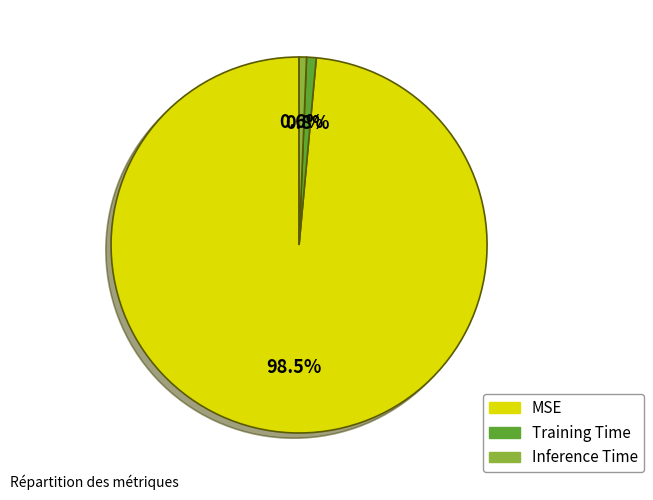

What is the majority slice?

MSE